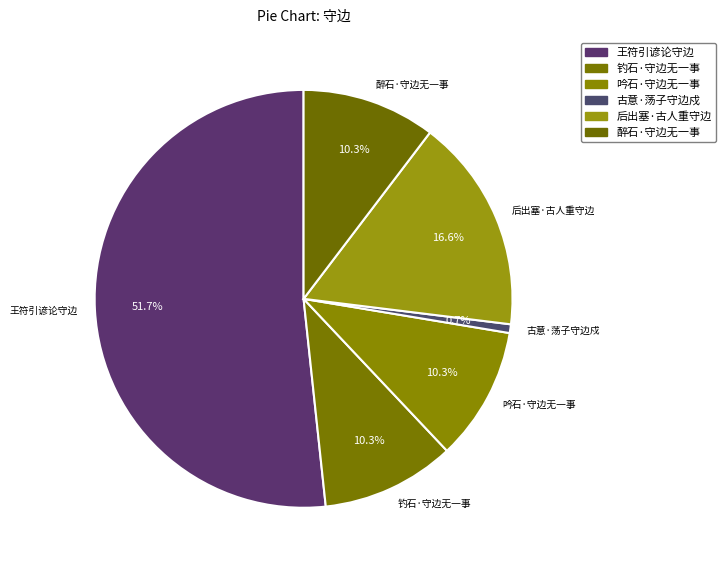

What is the largest slice in the pie chart?

王符引谚论守边